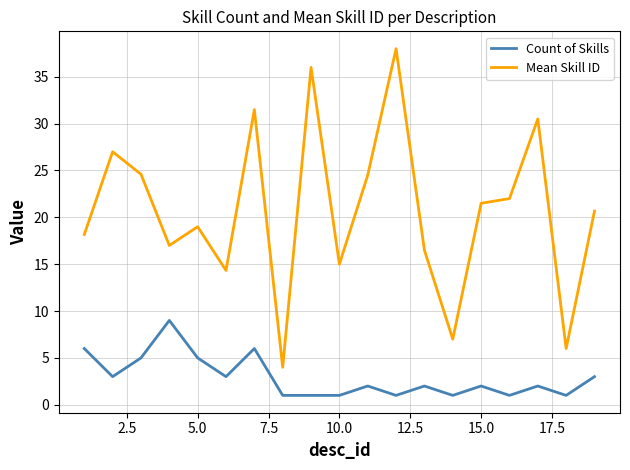

In Mean Skill ID, how many points are higher than both neighbors (excluding endpoints)?

6